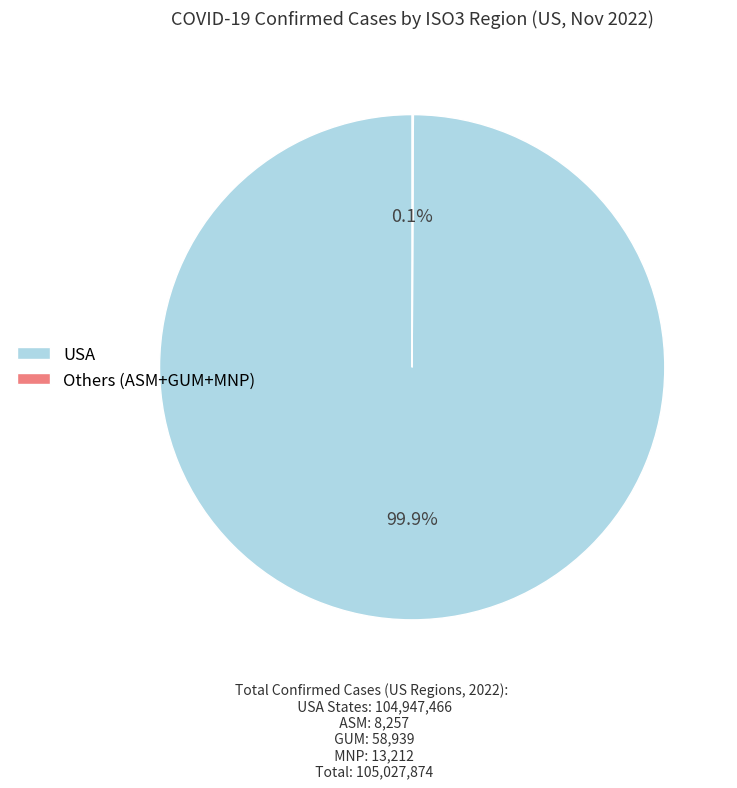

Which slice is the largest?

USA